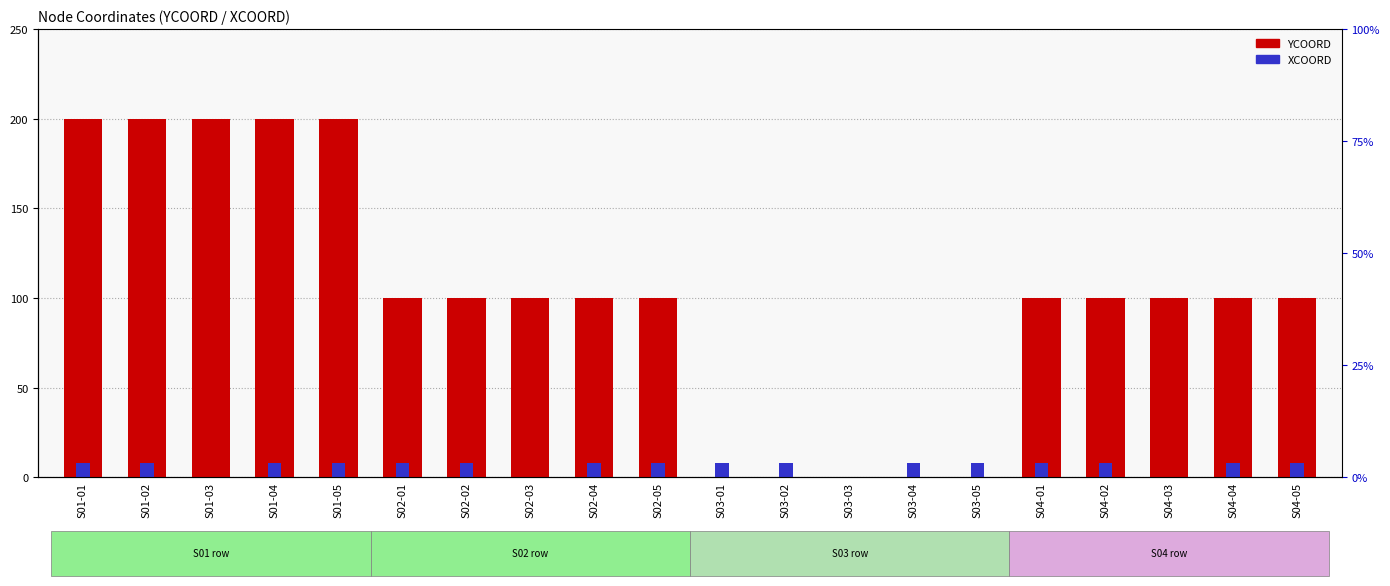

Which series has the largest total across all categories?

YCOORD